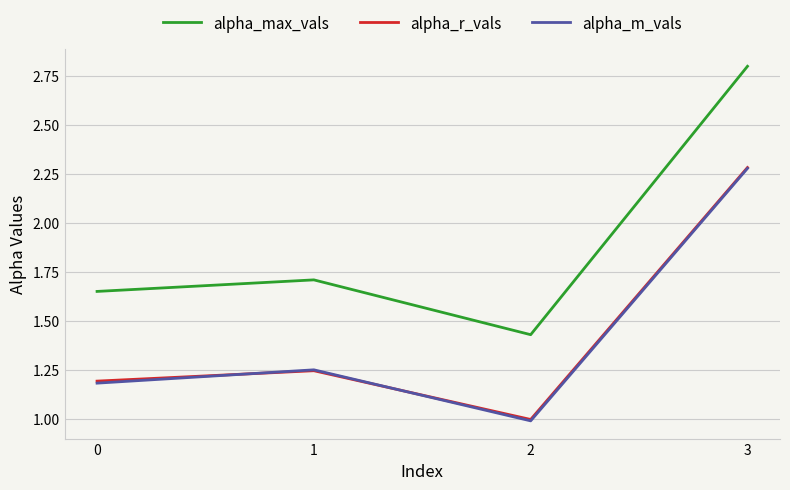

True or false: alpha_max_vals and alpha_r_vals intersect in this chart.

False